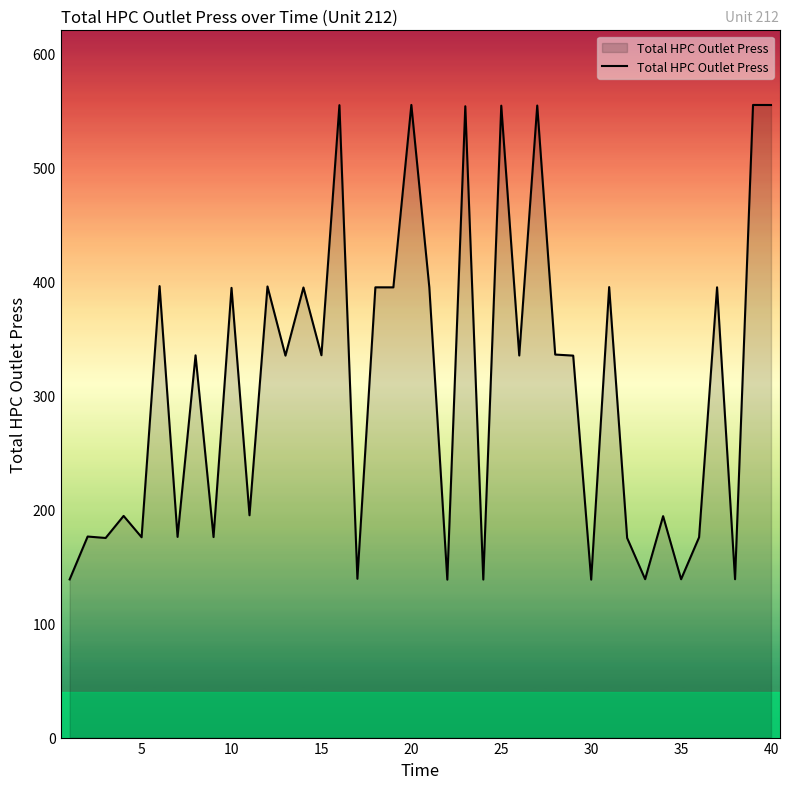

What is the smallest value displayed?

138.5